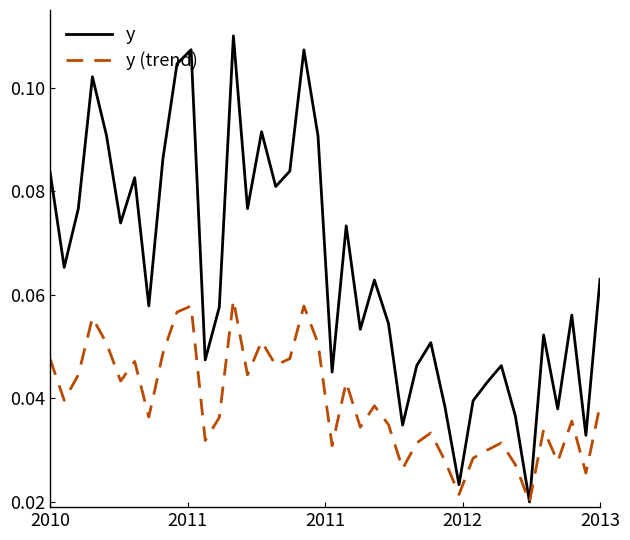

What are all the series names shown in the legend?

y, y (trend)